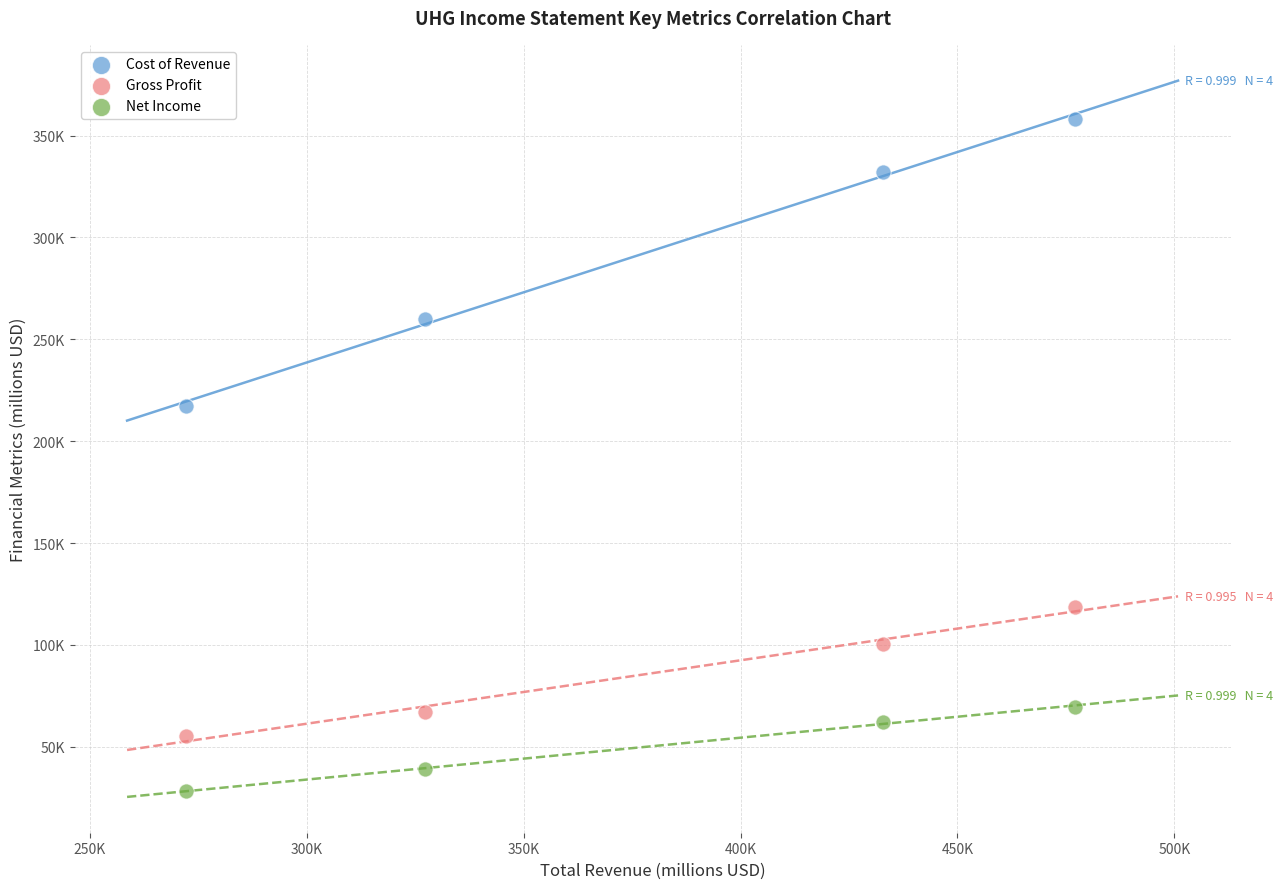

What are all the series names shown in the legend?

Cost of Revenue, Gross Profit, Net Income